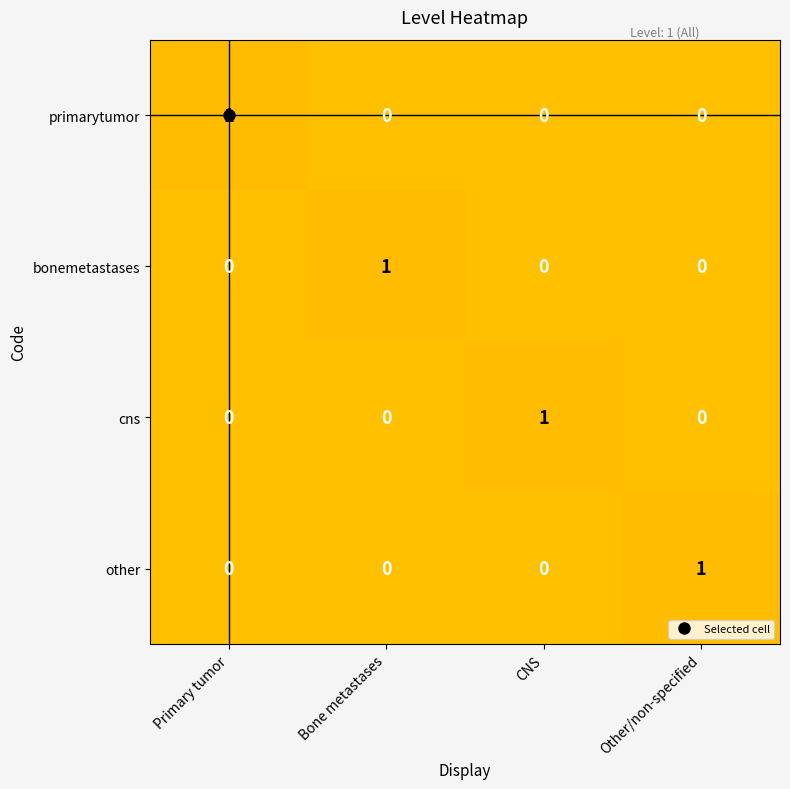

How many data points does each series have?

4